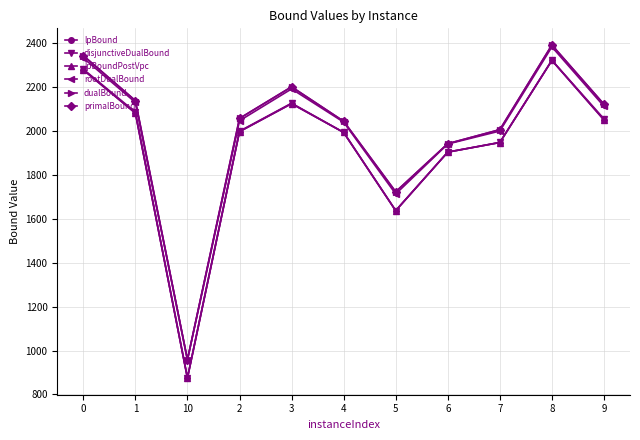

Which series changed the most between 1 and 2?

disjunctiveDualBound